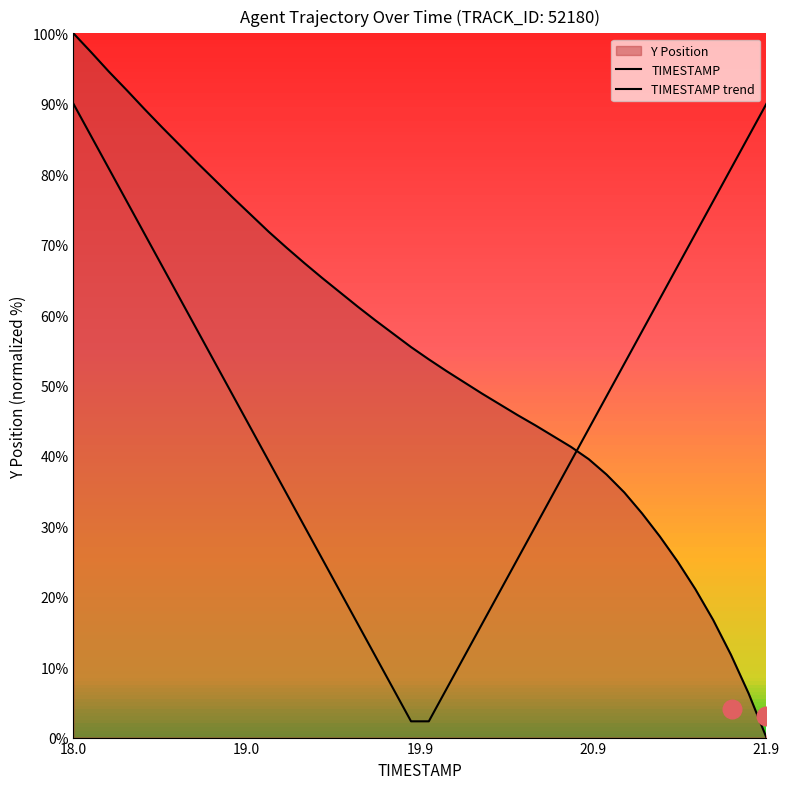

Is the value of TIMESTAMP at 21.9 greater than the value of TIMESTAMP trend at 18.0?

No